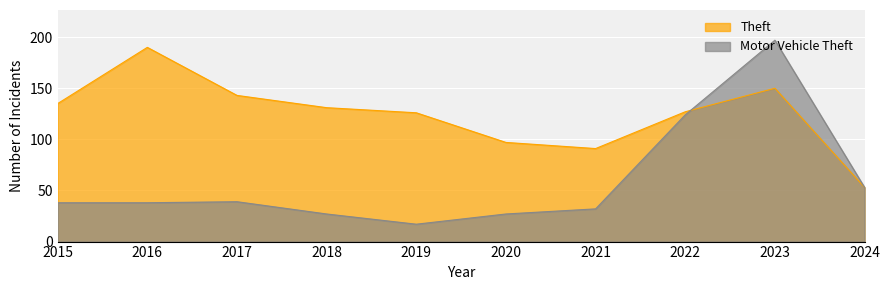

What is the maximum value for Theft?

190